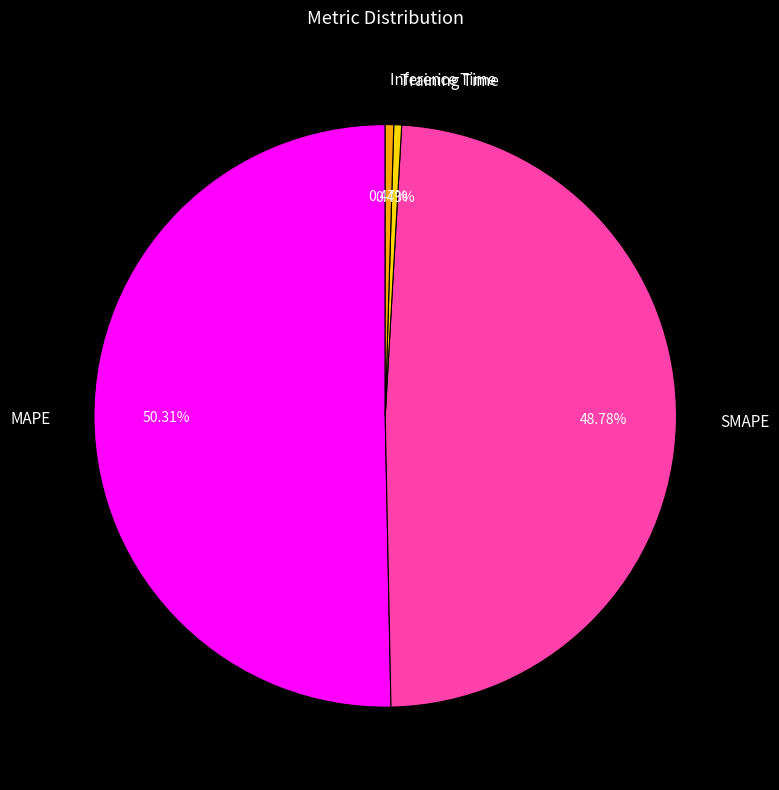

How many segments does this pie chart have?

4